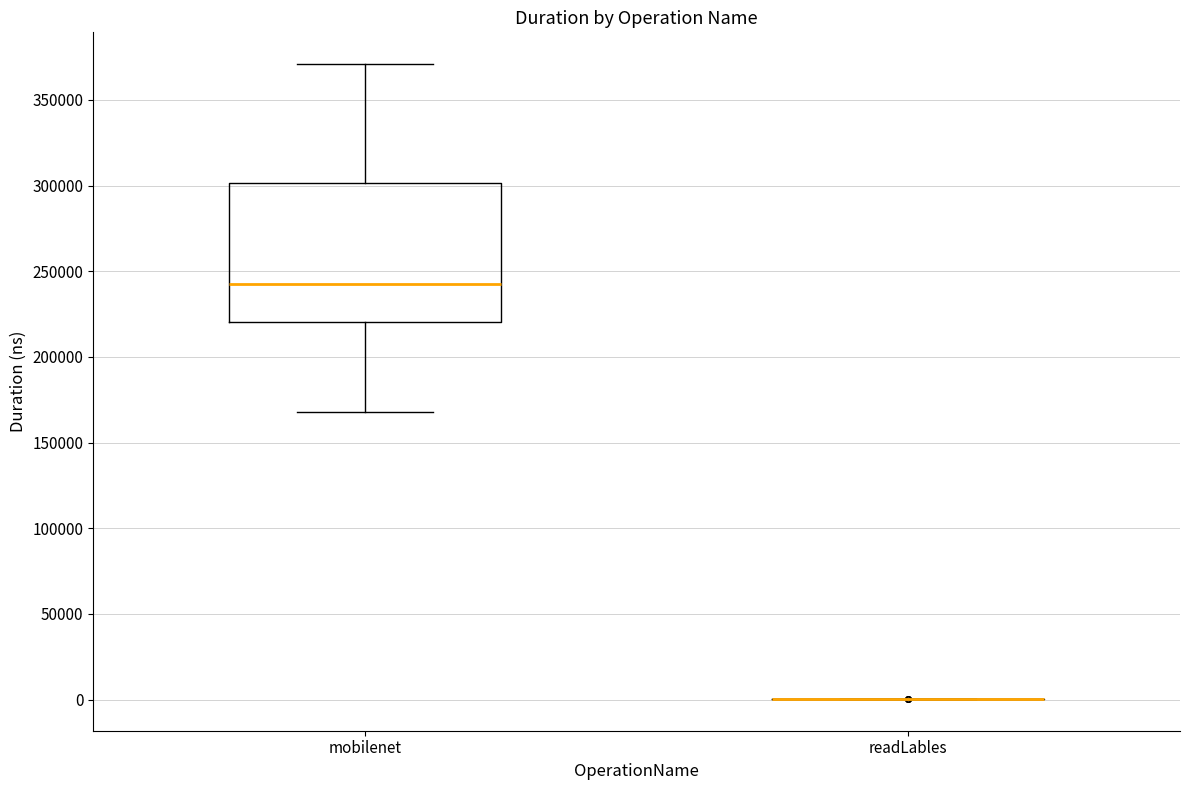

Where is the upper edge of the box for mobilenet on the y-axis? The values are not printed on the chart, so give them approximately, as read against the axis.

300000